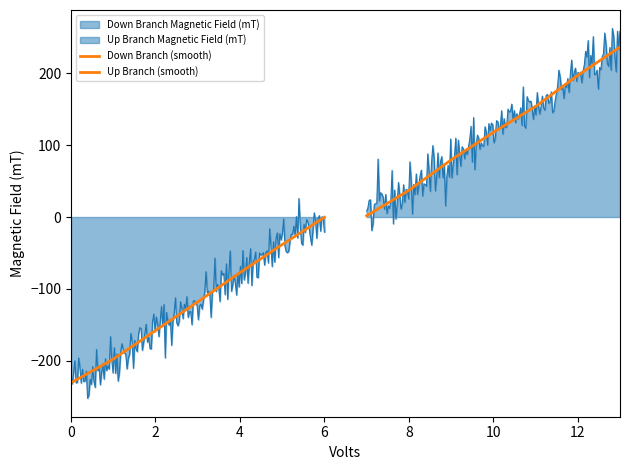

True or false: Up Branch (smooth) has more than 1 interior local peaks.

False